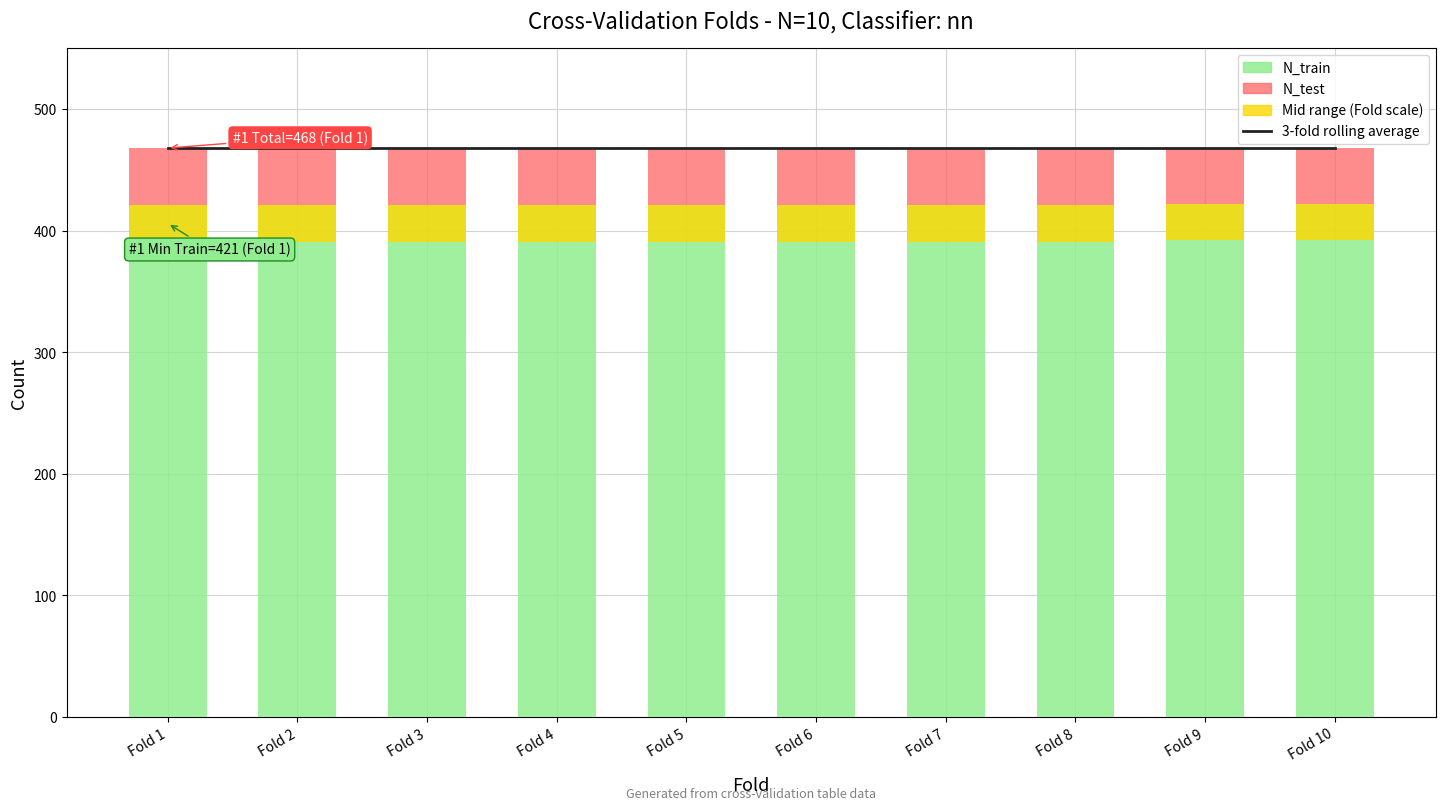

Reading right to left, transcribe all the data shown in this chart.

3-fold rolling average: 468	468	468	468	468	468	468	468	468	468
N_train: 422	422	421	421	421	421	421	421	421	421
N_test: 46	46	47	47	47	47	47	47	47	47
Mid range (Fold scale): 30	30	30	30	30	30	30	30	30	30